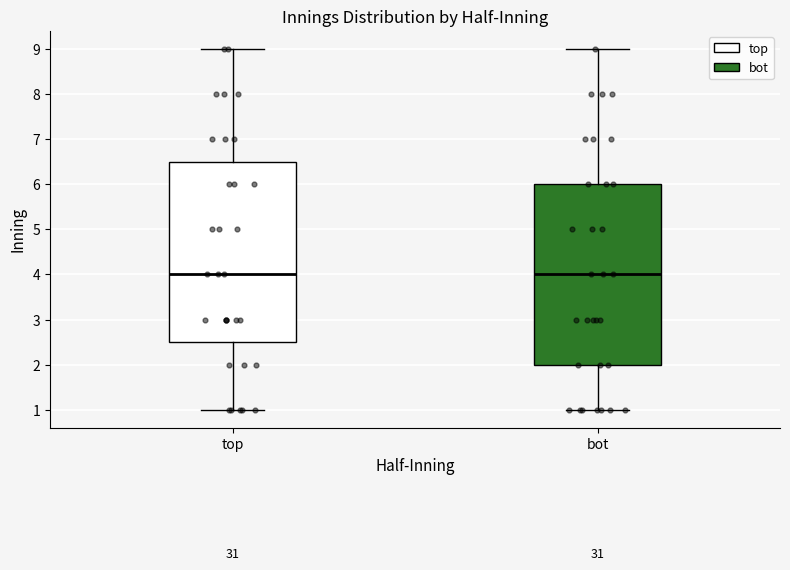

Reading left to right, read every box against the y-axis: the position of its median line, the range the box covers, and the ends of its whiskers. The values are not printed on the chart, so give them approximately, as read against the axis.

top: median 4.0, box 2.5 to 6.5, whiskers 1.0 to 9.0
bot: median 4.0, box 2.0 to 6.0, whiskers 1.0 to 9.0